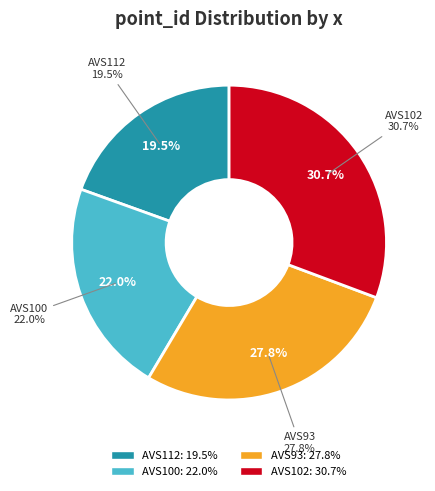

Approximately how many times larger is the value at AVS93 compared to AVS102?

0.9